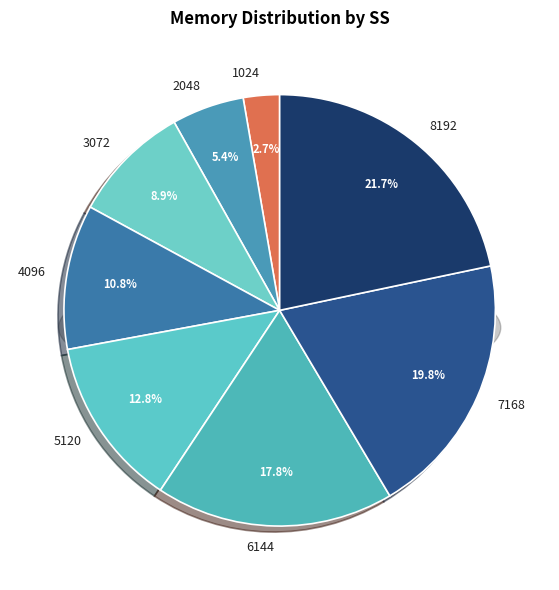

Combined, do 7168 and 2048 account for over 50%?

No